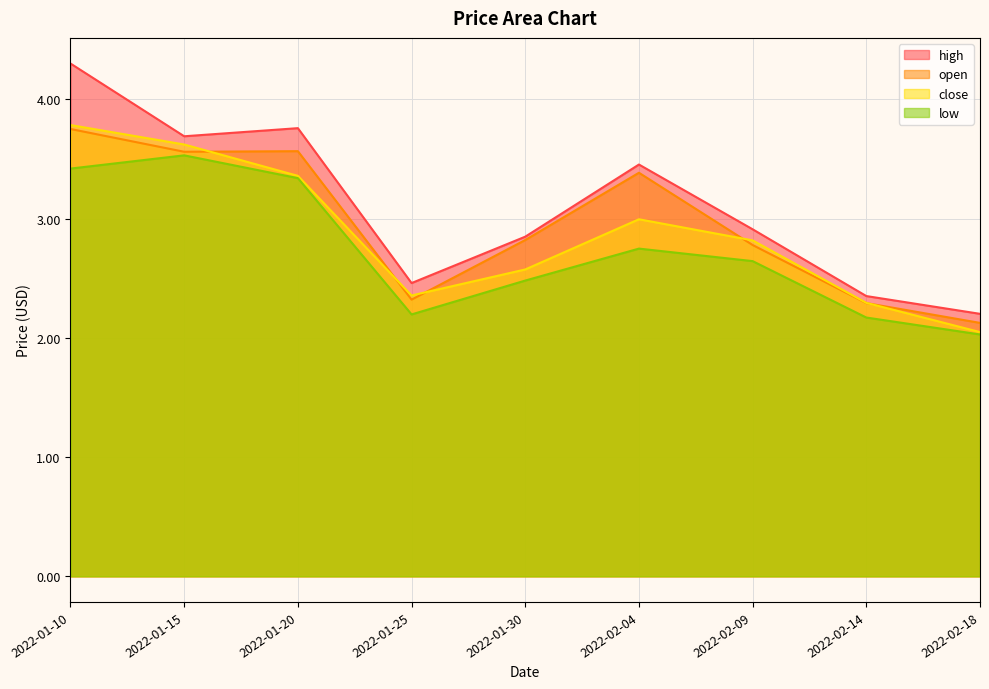

Rank the series by their average value, from lowest to highest.

low, close, open, high